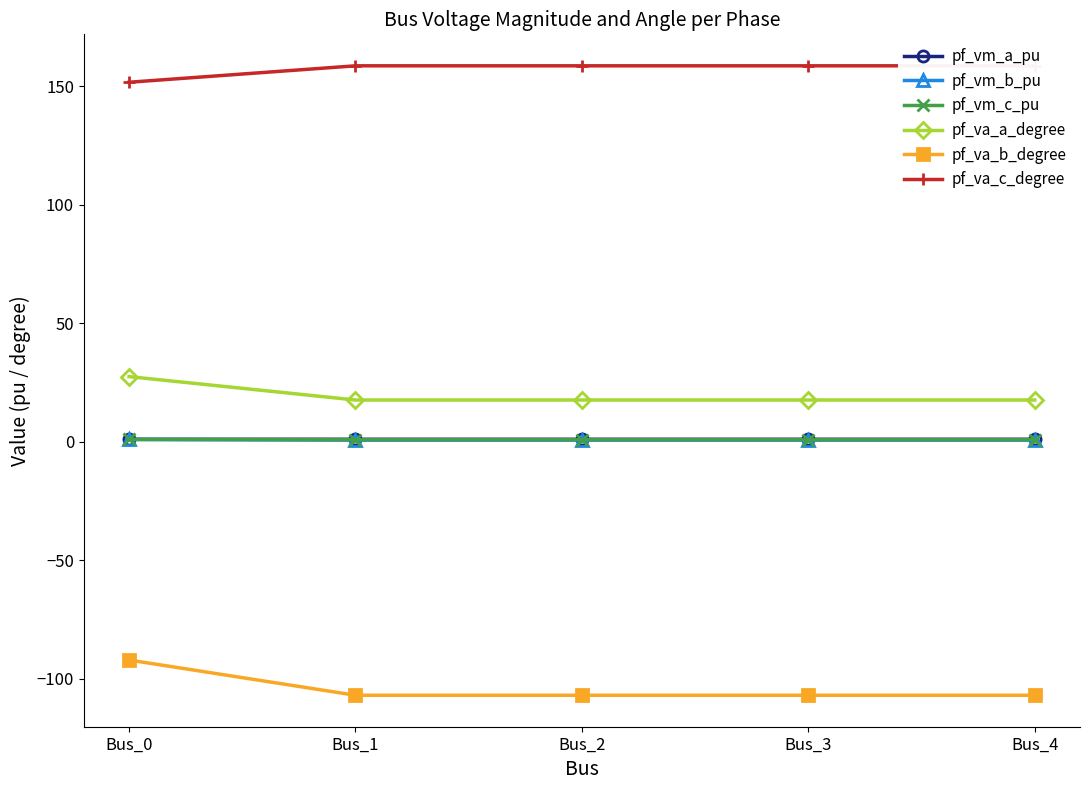

Between Bus_0 and Bus_3, which series saw the biggest shift?

pf_va_b_degree